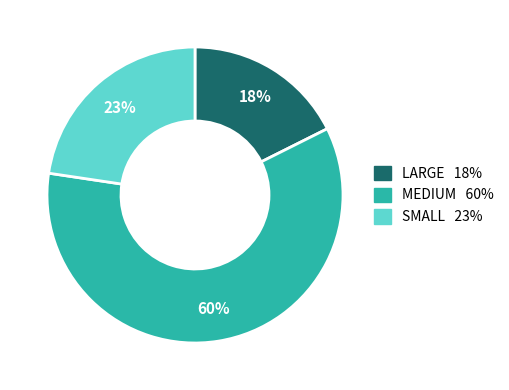

Which slice is the largest?

MEDIUM